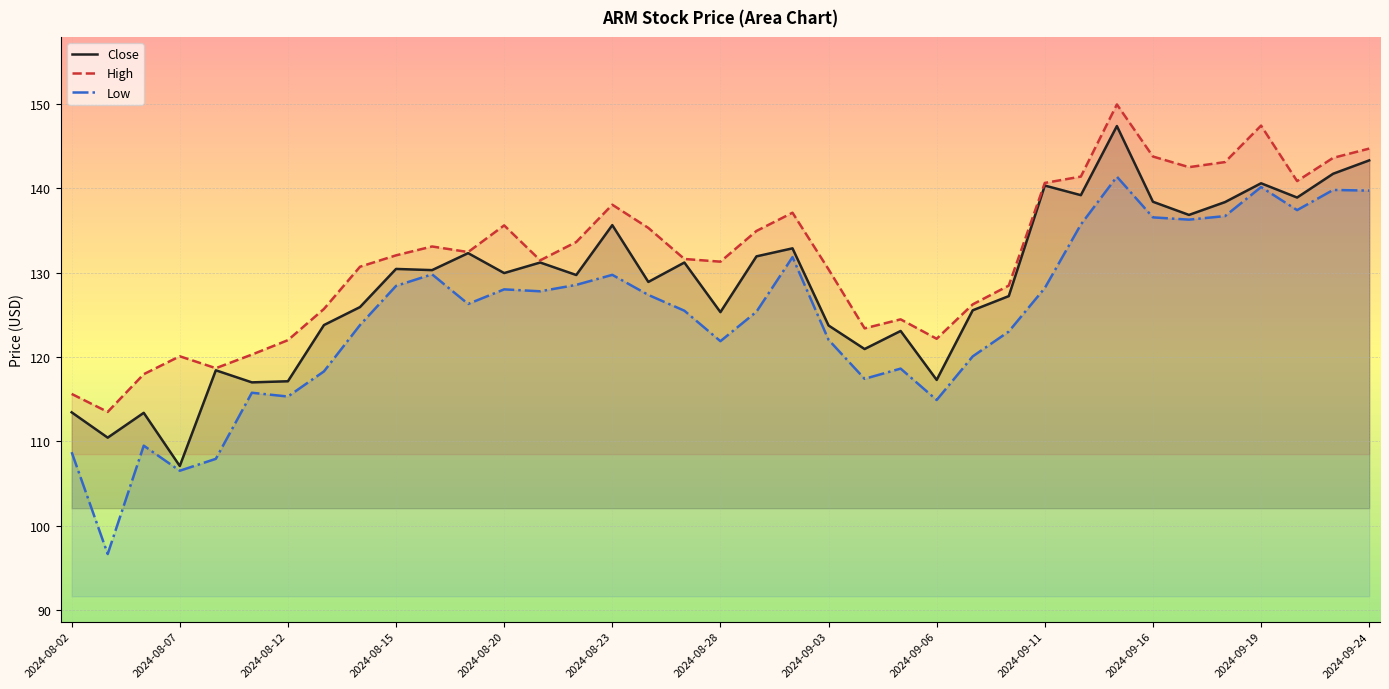

True or false: Low and Close intersect in this chart.

False